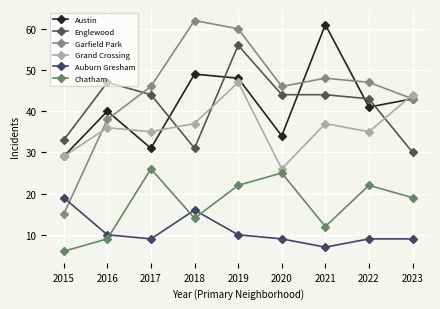

In Englewood, how many points are higher than both neighbors (excluding endpoints)?

2